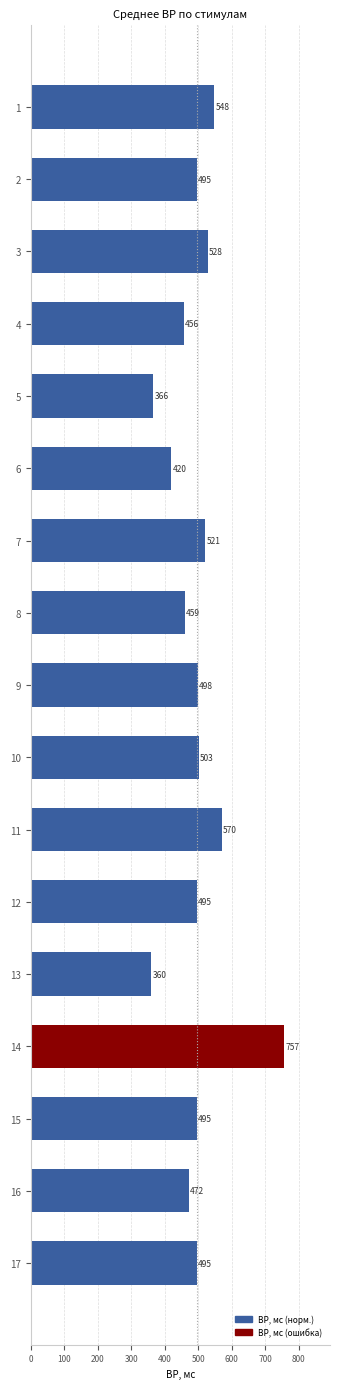

The chart shows a value of 495 at 2. True or false?

True